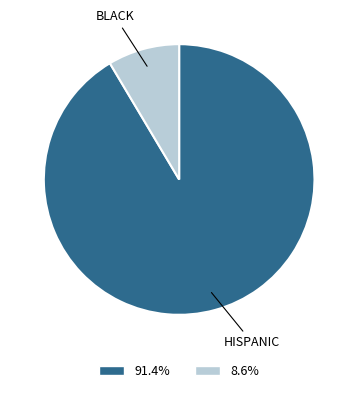

Which category has the smallest portion of the pie?

BLACK